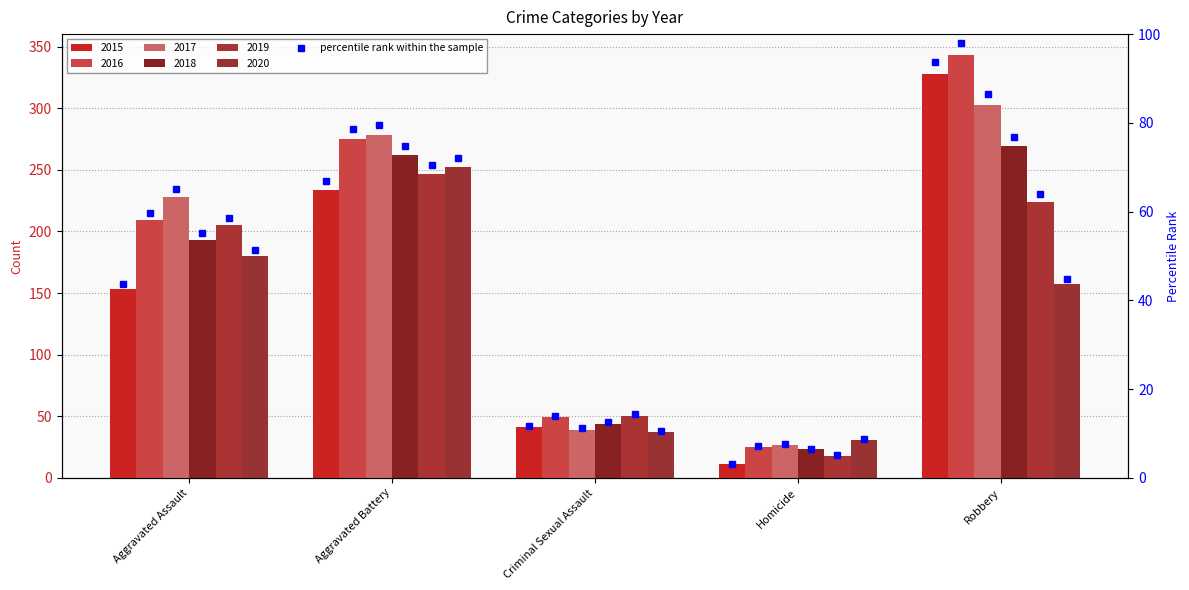

What is the total value across all series at Homicide?

135